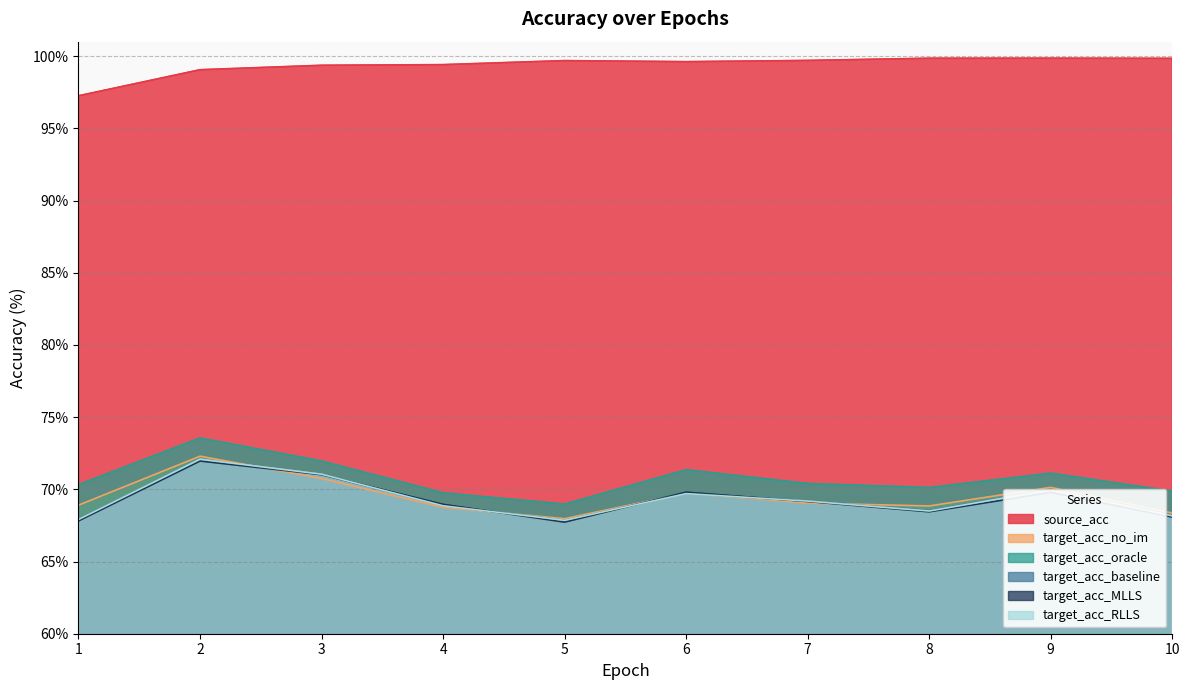

True or false: source_acc and target_acc_RLLS cross at least once.

False